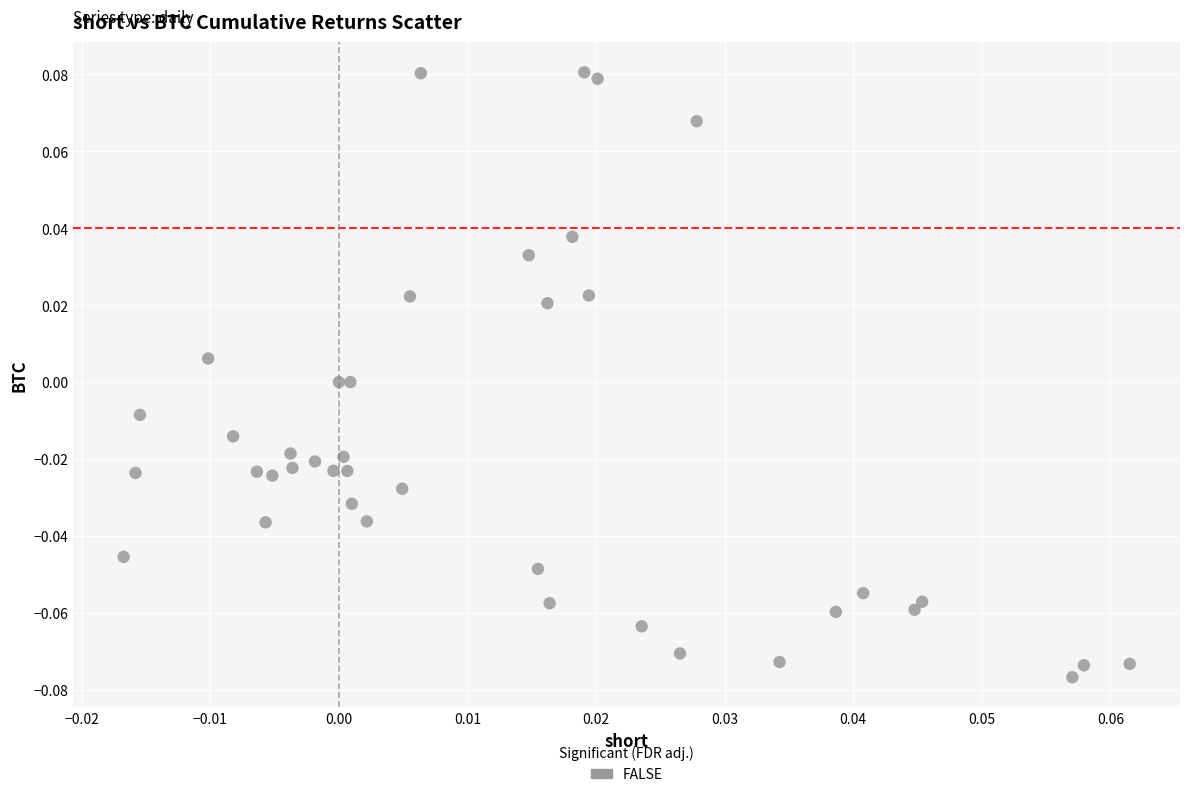

Count the number of points in this scatter plot.

40